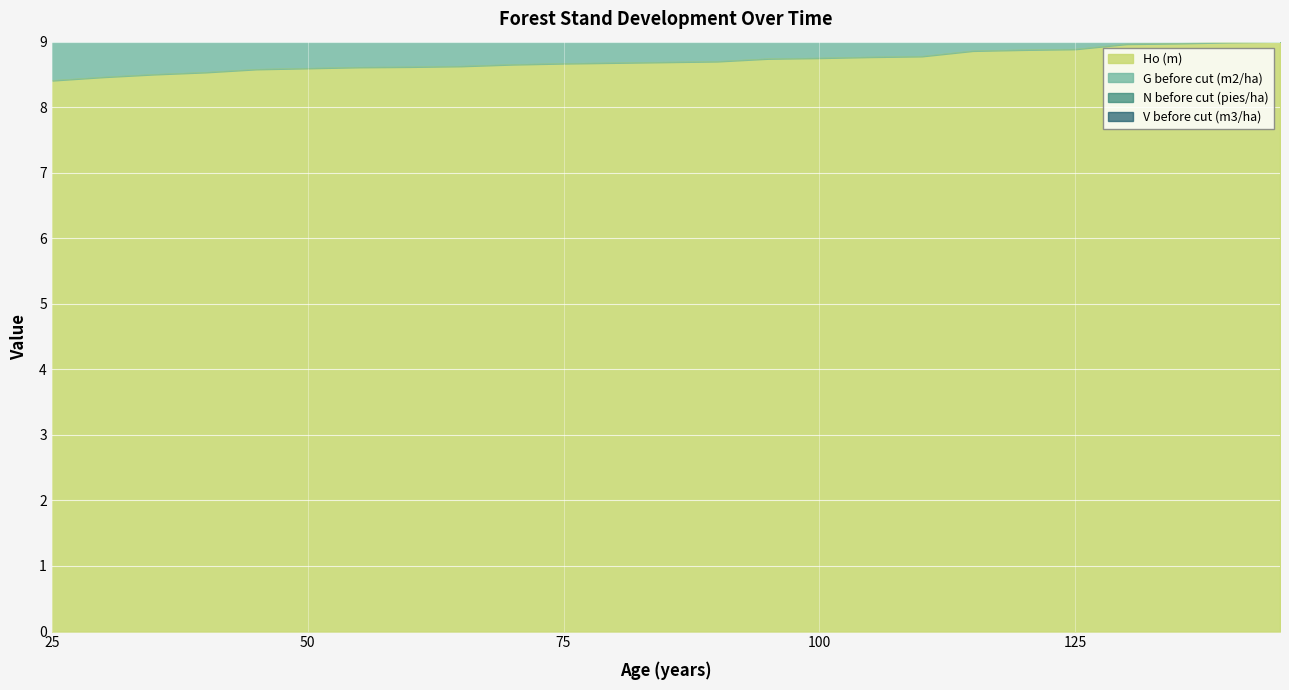

Read the Ho (m) value at 115.

8.9